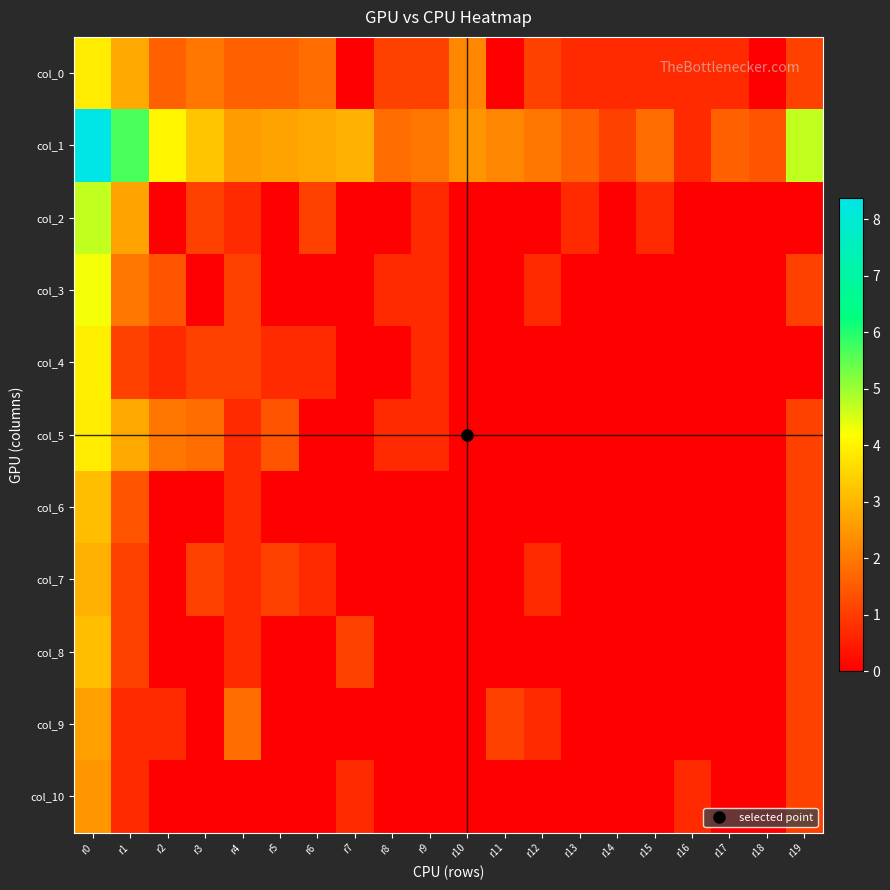

What is the total value across all series at r9?

5.8